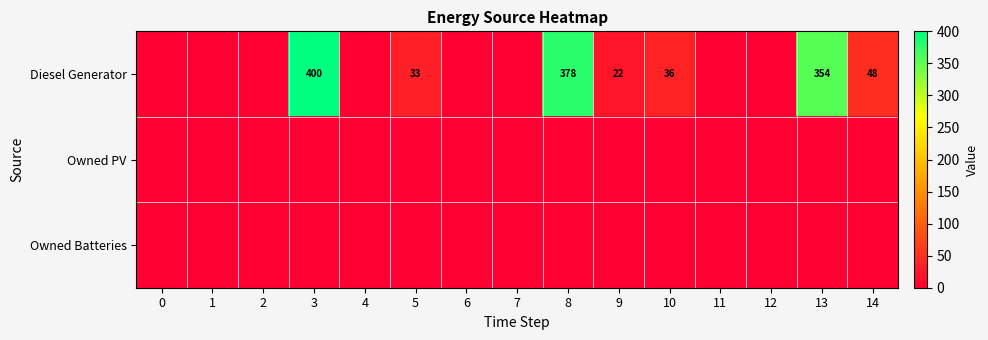

The Diesel Generator series shows 45 at 5. True or false?

False